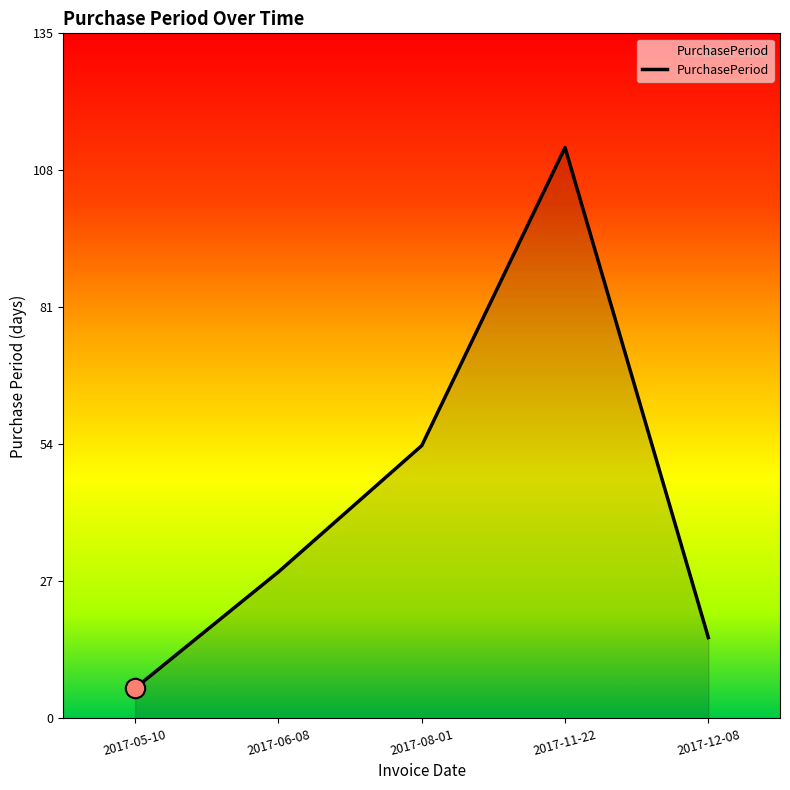

What is the change in value from 2017-05-10 to 2017-08-01?

+48